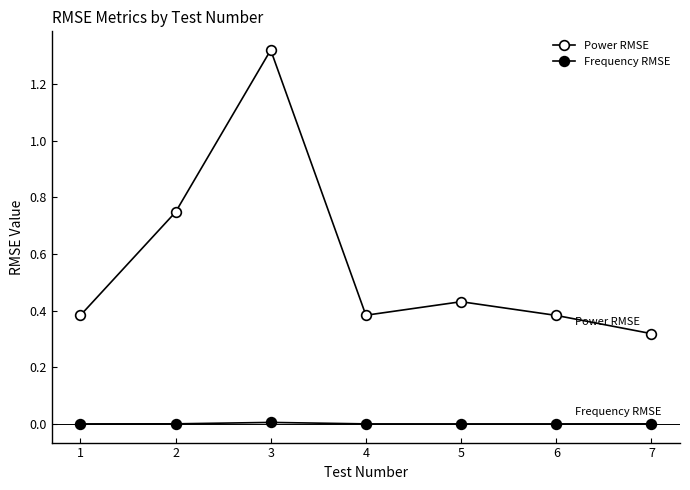

What is the total value across all series at 3?

1.3